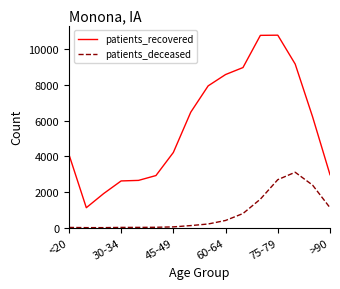

True or false: patients_deceased and patients_recovered cross at least once.

False